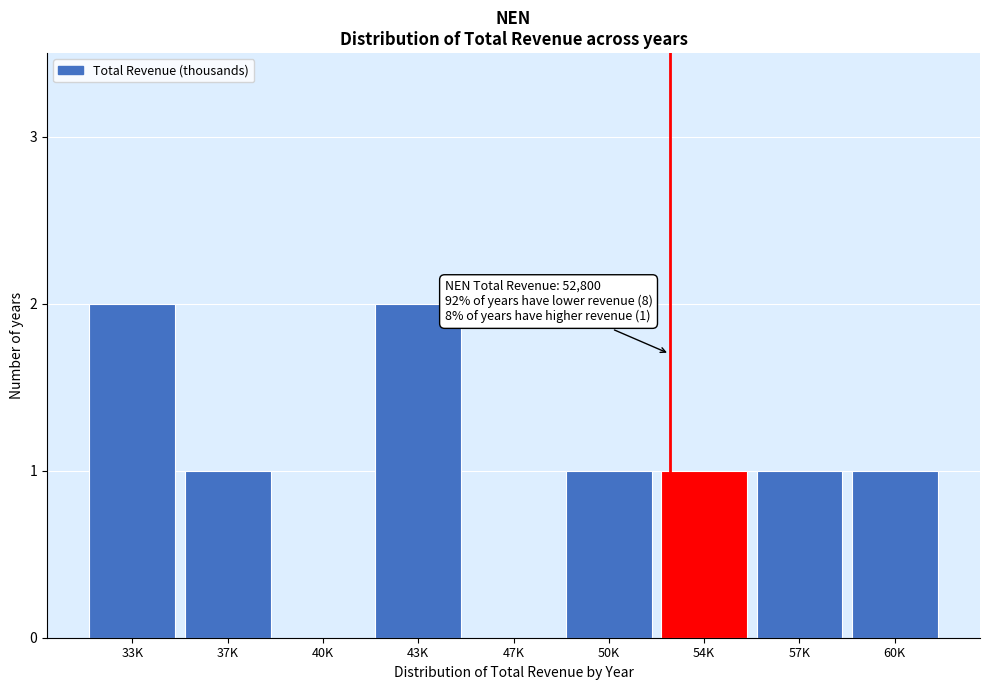

Reading right to left, what are all the values shown in this chart?

60K=1	57K=1	54K=1	50K=1	47K=0	43K=2	40K=0	37K=1	33K=2